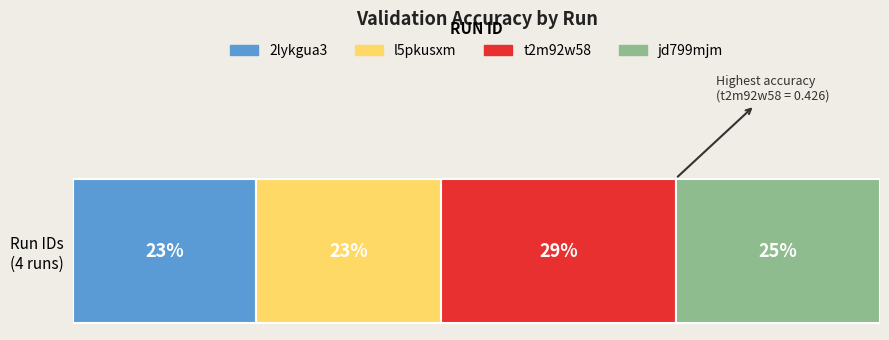

What are all the series names shown in the legend?

2lykgua3, l5pkusxm, t2m92w58, jd799mjm